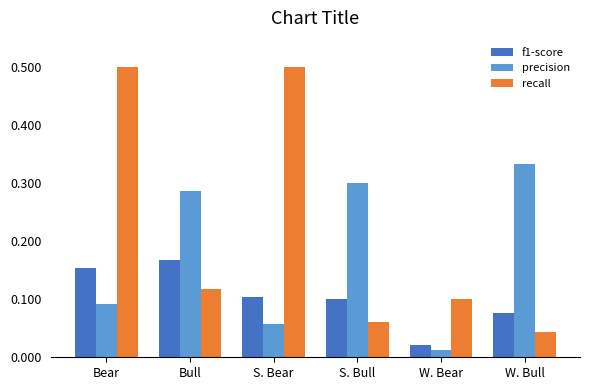

At which label does precision reach its minimum?

W. Bear